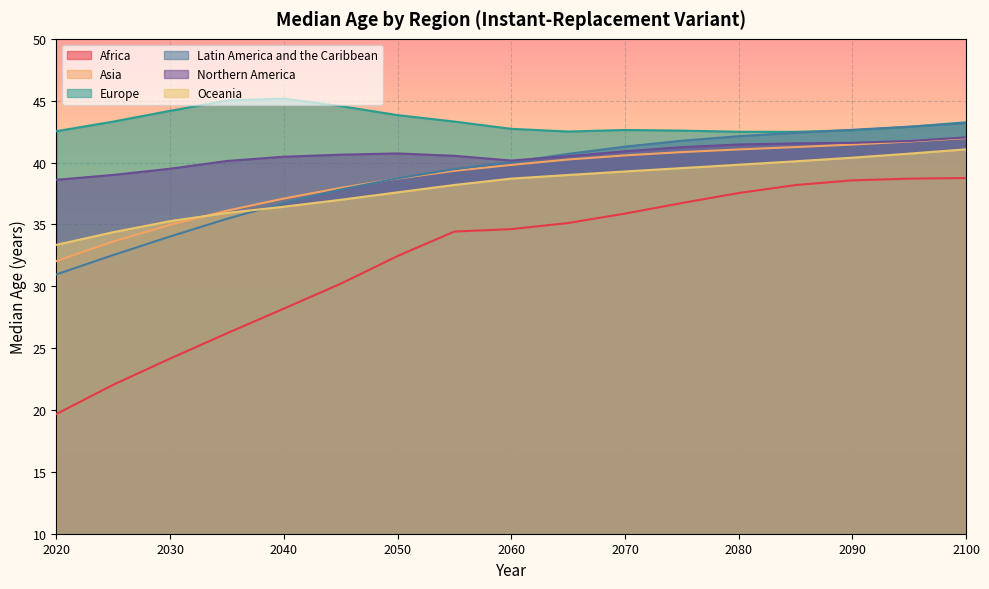

At which category does Europe reach its first local valley?

2065